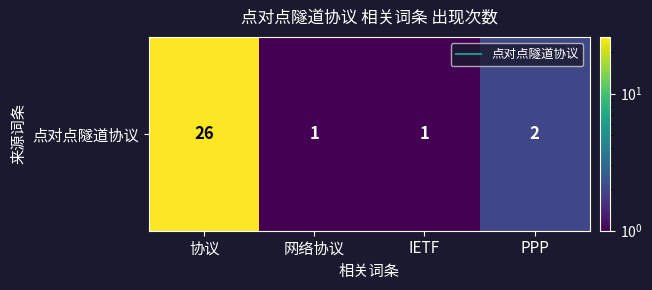

What is the maximum value shown in the chart?

26